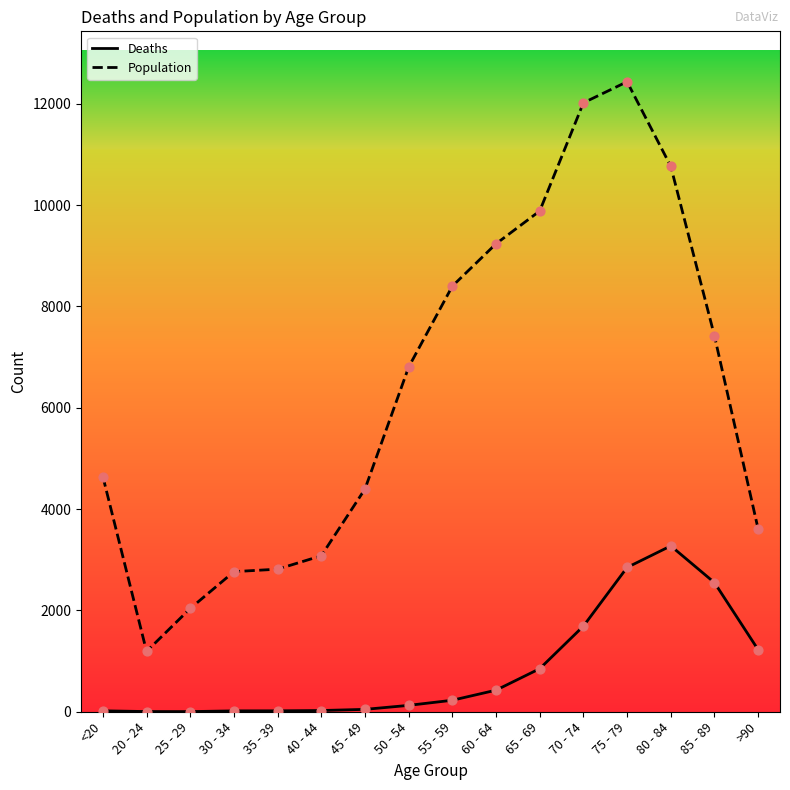

Which series has the largest total across all categories?

Population